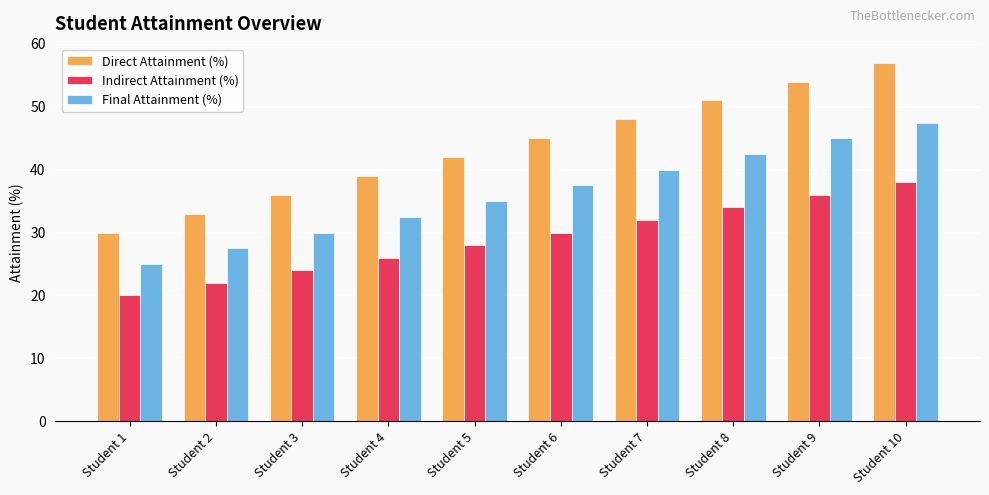

Which series has the largest range (max minus min)?

Direct Attainment (%)